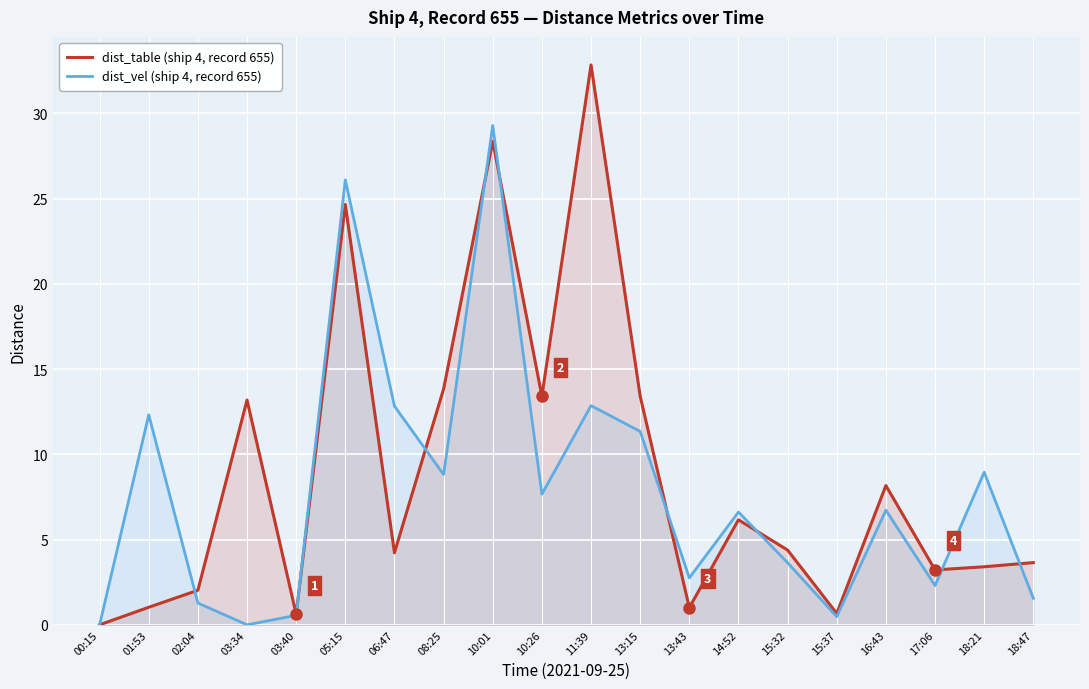

Rank the series at 08:25 from highest to lowest value.

dist_table (ship 4, record 655), dist_vel (ship 4, record 655)